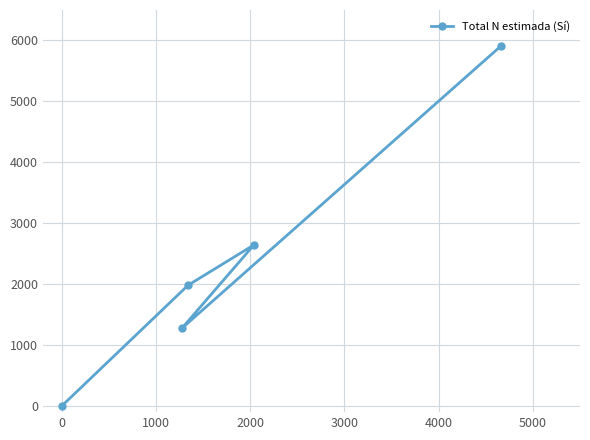

What is the maximum value shown in the chart?

5905